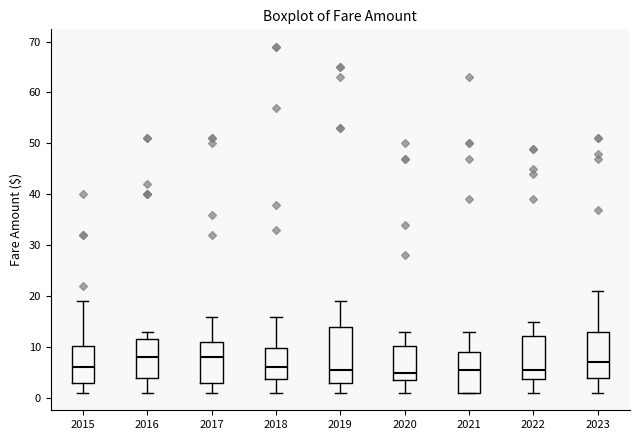

Reading left to right, transcribe this box plot: for each box, give where its median line is, the range the box spans, and where its two whiskers end, as read against the y-axis. The values are not printed on the chart, so give them approximately, as read against the axis.

2015: median 6, box 3 to 10, whiskers 1 to 19
2016: median 8, box 4 to 12, whiskers 1 to 13
2017: median 8, box 3 to 11, whiskers 1 to 16
2018: median 6, box 4 to 10, whiskers 1 to 16
2019: median 6, box 3 to 14, whiskers 1 to 19
2020: median 5, box 4 to 10, whiskers 1 to 13
2021: median 6, box 1 to 9, whiskers 1 to 13
2022: median 6, box 4 to 12, whiskers 1 to 15
2023: median 7, box 4 to 13, whiskers 1 to 21